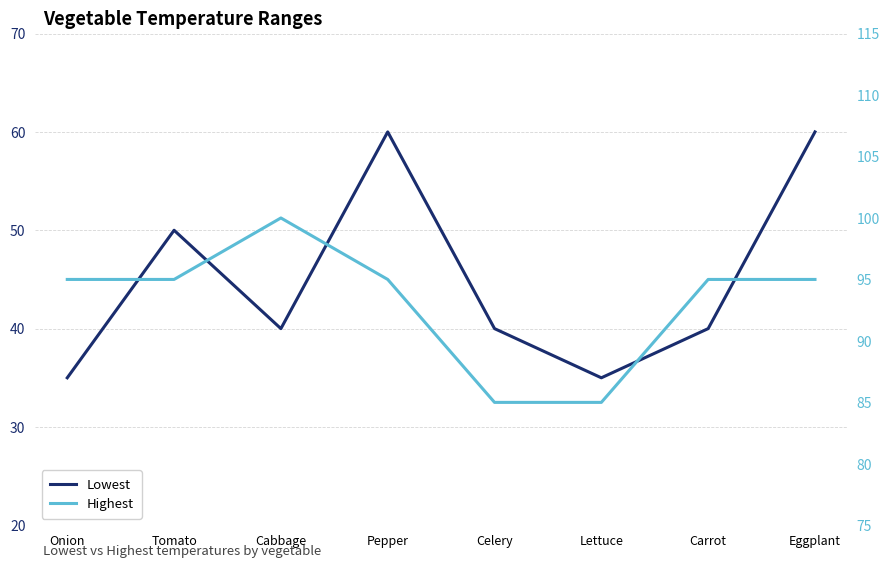

What is the smallest value displayed?

35